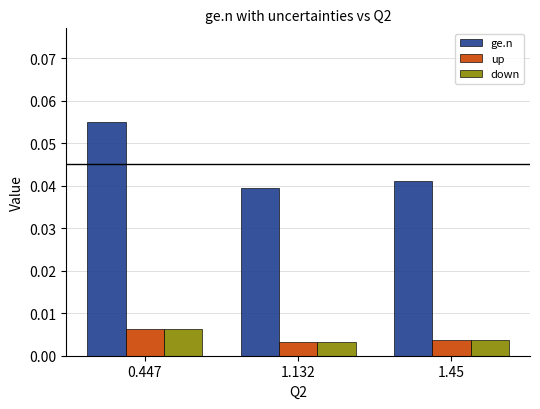

At how many categories does at least one series exceed 0?

3